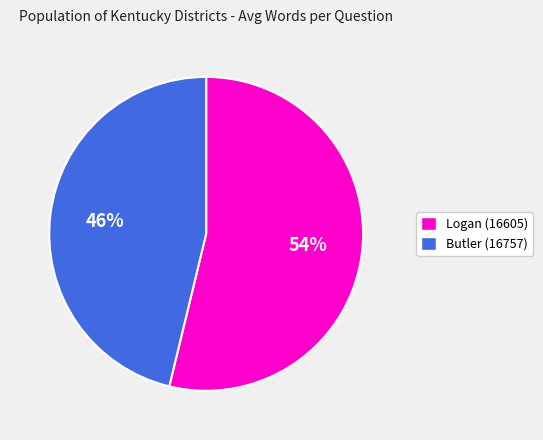

Is it true that Butler (16757) is 53% of the pie?

False